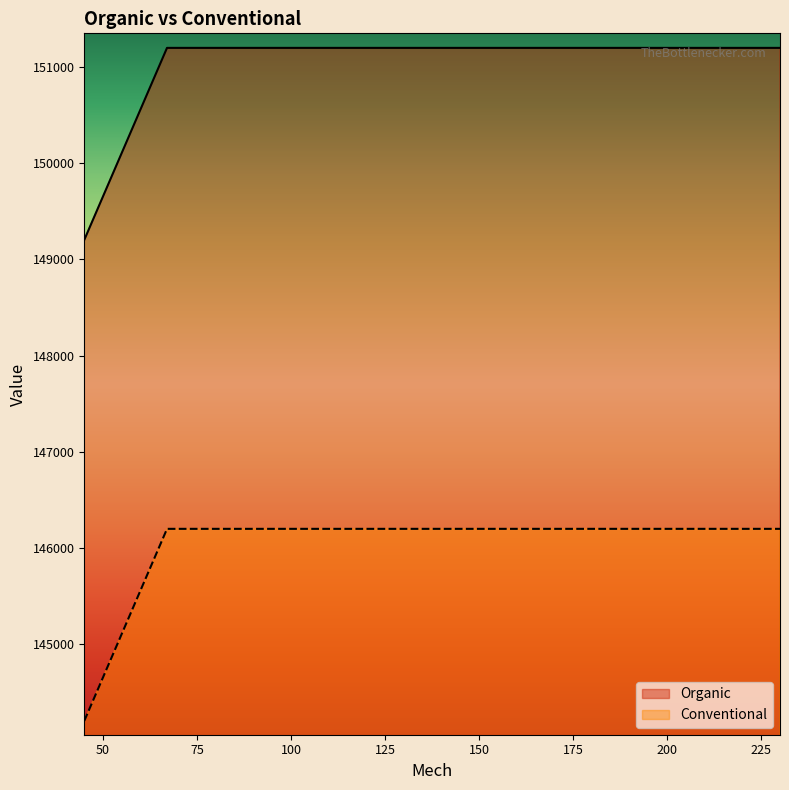

Is the value of Conventional at 200 greater than the value of Organic at 83?

No